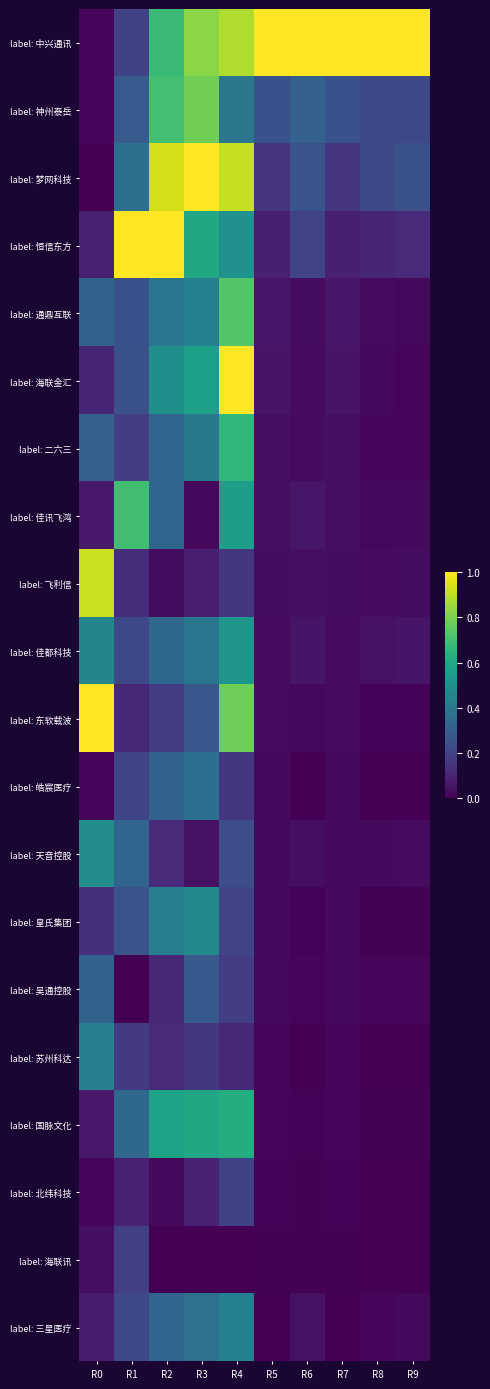

Reading left to right, extract all data points from this chart.

label: 中兴通讯: R0=0.0	R1=0.2	R2=0.7	R3=0.8	R4=0.9	R5=1.0	R6=1.0	R7=1.0	R8=1.0	R9=1.0
label: 神州泰岳: R0=0.0	R1=0.3	R2=0.7	R3=0.8	R4=0.4	R5=0.3	R6=0.3	R7=0.3	R8=0.2	R9=0.2
label: 梦网科技: R0=0.0	R1=0.4	R2=0.9	R3=1.0	R4=0.9	R5=0.2	R6=0.3	R7=0.2	R8=0.2	R9=0.2
label: 恒信东方: R0=0.1	R1=1.0	R2=1.0	R3=0.6	R4=0.5	R5=0.1	R6=0.2	R7=0.1	R8=0.1	R9=0.1
label: 通鼎互联: R0=0.3	R1=0.3	R2=0.4	R3=0.4	R4=0.7	R5=0.1	R6=0.0	R7=0.1	R8=0.0	R9=0.0
label: 海联金汇: R0=0.1	R1=0.2	R2=0.5	R3=0.6	R4=1.0	R5=0.1	R6=0.0	R7=0.1	R8=0.0	R9=0.0
label: 二六三: R0=0.3	R1=0.2	R2=0.3	R3=0.4	R4=0.7	R5=0.0	R6=0.0	R7=0.0	R8=0.0	R9=0.0
label: 佳讯飞鸿: R0=0.1	R1=0.7	R2=0.3	R3=0.0	R4=0.6	R5=0.0	R6=0.1	R7=0.0	R8=0.0	R9=0.0
label: 飞利信: R0=0.9	R1=0.1	R2=0.0	R3=0.1	R4=0.2	R5=0.0	R6=0.0	R7=0.0	R8=0.0	R9=0.0
label: 佳都科技: R0=0.5	R1=0.2	R2=0.3	R3=0.4	R4=0.5	R5=0.0	R6=0.1	R7=0.0	R8=0.0	R9=0.1
label: 东软载波: R0=1.0	R1=0.1	R2=0.2	R3=0.3	R4=0.8	R5=0.0	R6=0.0	R7=0.0	R8=0.0	R9=0.0
label: 皓宸医疗: R0=0.0	R1=0.2	R2=0.3	R3=0.4	R4=0.2	R5=0.0	R6=0.0	R7=0.0	R8=0.0	R9=0.0
label: 天音控股: R0=0.5	R1=0.3	R2=0.1	R3=0.0	R4=0.2	R5=0.0	R6=0.0	R7=0.0	R8=0.0	R9=0.0
label: 皇氏集团: R0=0.1	R1=0.3	R2=0.4	R3=0.5	R4=0.2	R5=0.0	R6=0.0	R7=0.0	R8=0.0	R9=0.0
label: 吴通控股: R0=0.3	R1=0.0	R2=0.1	R3=0.3	R4=0.2	R5=0.0	R6=0.0	R7=0.0	R8=0.0	R9=0.0
label: 苏州科达: R0=0.4	R1=0.2	R2=0.1	R3=0.2	R4=0.1	R5=0.0	R6=0.0	R7=0.0	R8=0.0	R9=0.0
label: 国脉文化: R0=0.1	R1=0.3	R2=0.6	R3=0.6	R4=0.6	R5=0.0	R6=0.0	R7=0.0	R8=0.0	R9=0.0
label: 北纬科技: R0=0.0	R1=0.1	R2=0.0	R3=0.1	R4=0.2	R5=0.0	R6=0.0	R7=0.0	R8=0.0	R9=0.0
label: 海联讯: R0=0.0	R1=0.2	R2=0.0	R3=0.0	R4=0.0	R5=0.0	R6=0.0	R7=0.0	R8=0.0	R9=0.0
label: 三星医疗: R0=0.1	R1=0.2	R2=0.3	R3=0.4	R4=0.4	R5=0.0	R6=0.0	R7=0.0	R8=0.0	R9=0.0